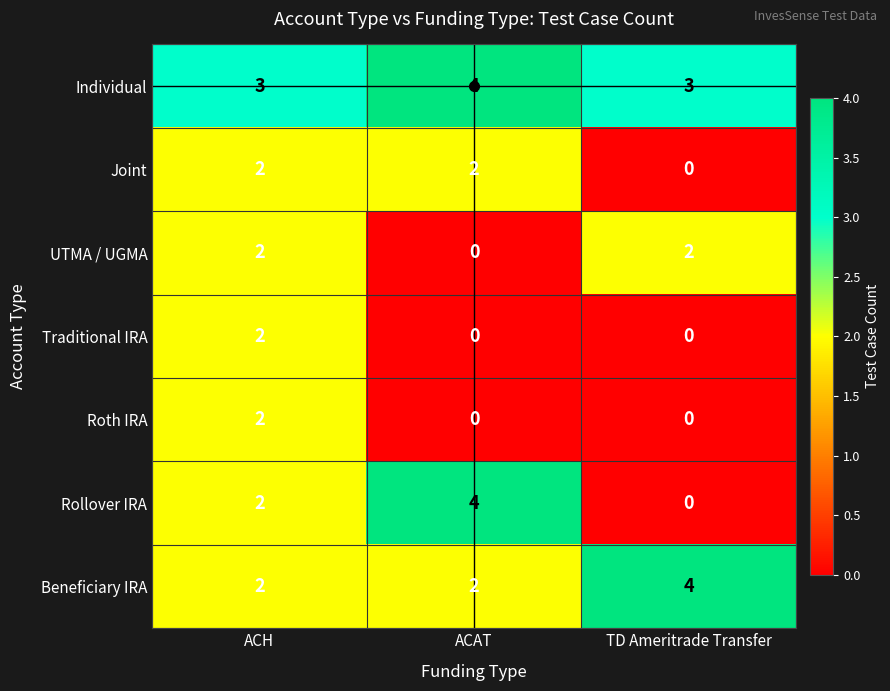

What value does the Individual series have at ACAT?

4